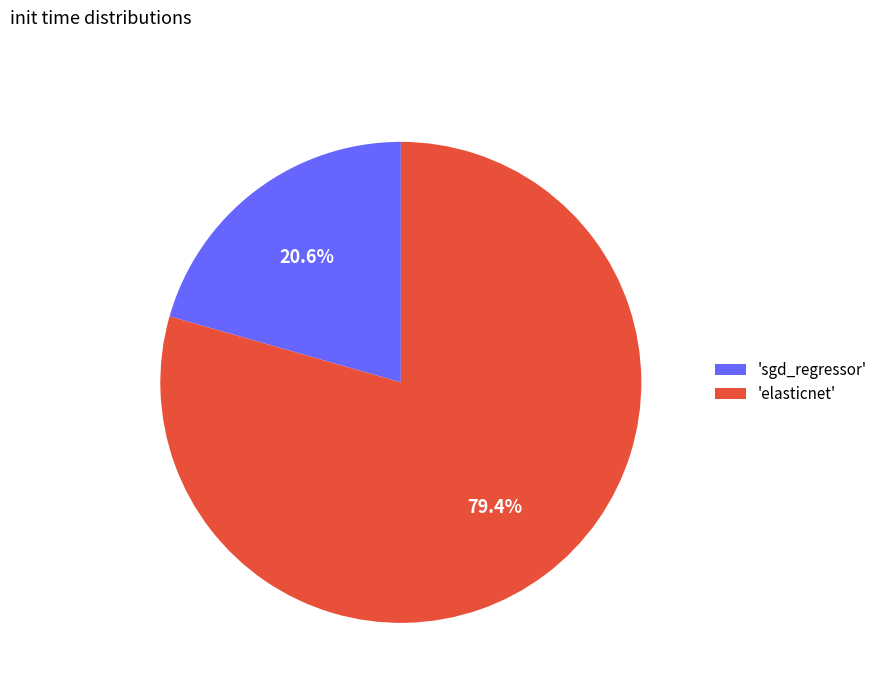

Which category has the smallest portion of the pie?

'sgd_regressor'